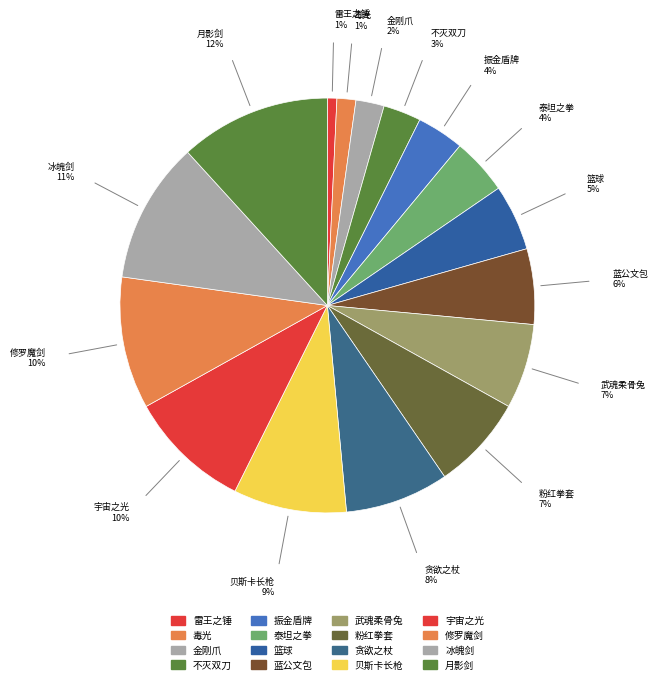

What is the ratio of the value at 蓝公文包 to the value at 贝斯卡长枪?

0.7